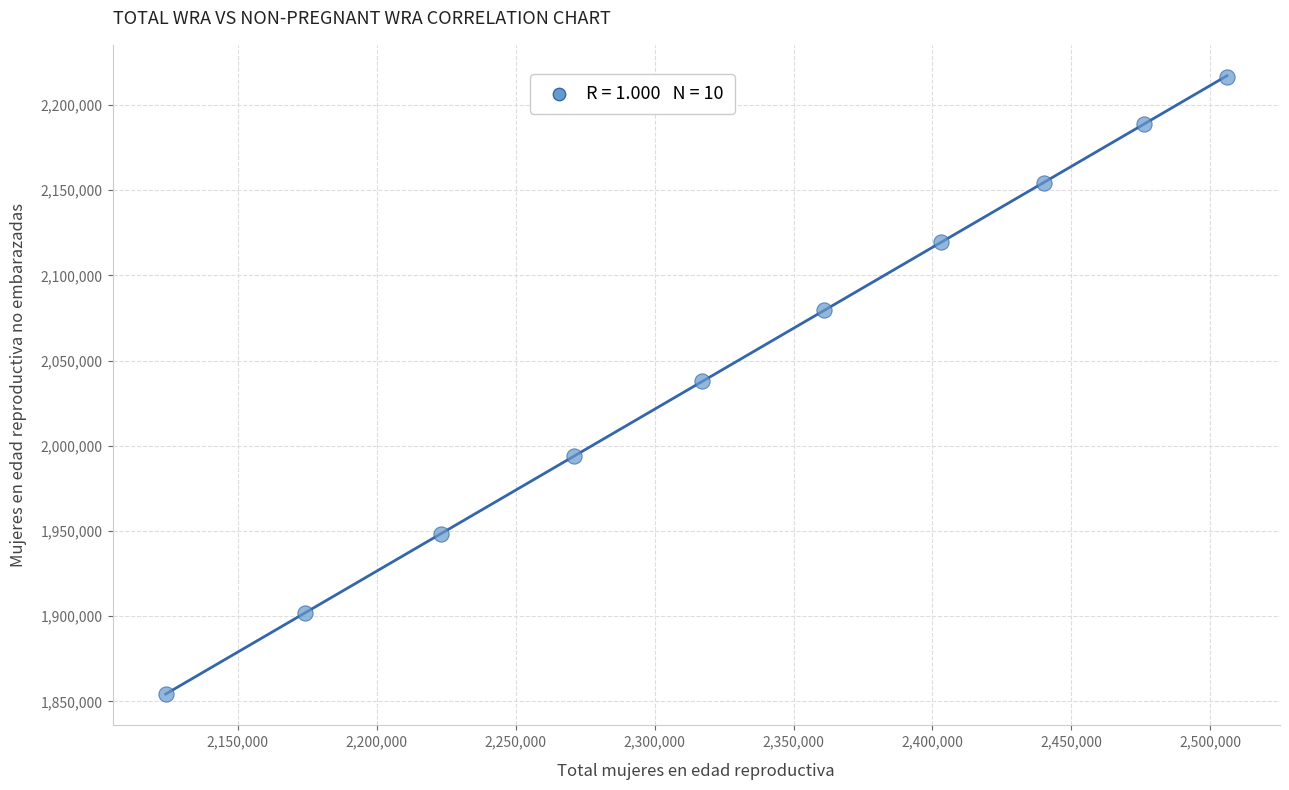

What is the average Y value?

2049544.9